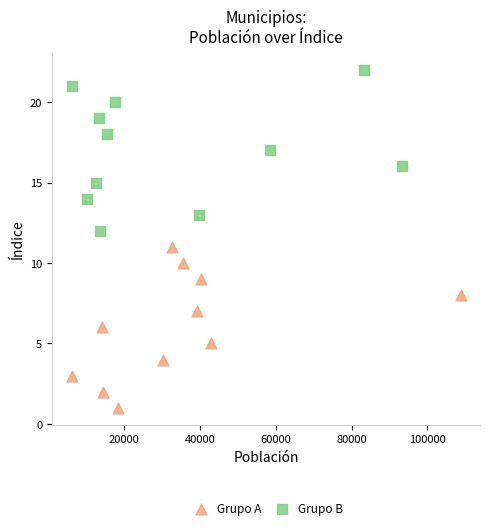

What are all the series names shown in the legend?

Grupo A, Grupo B